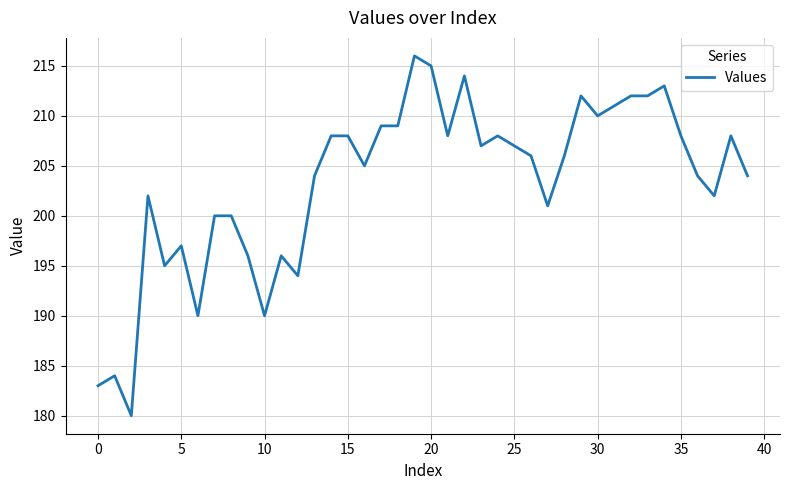

What is the minimum value shown in the chart?

180